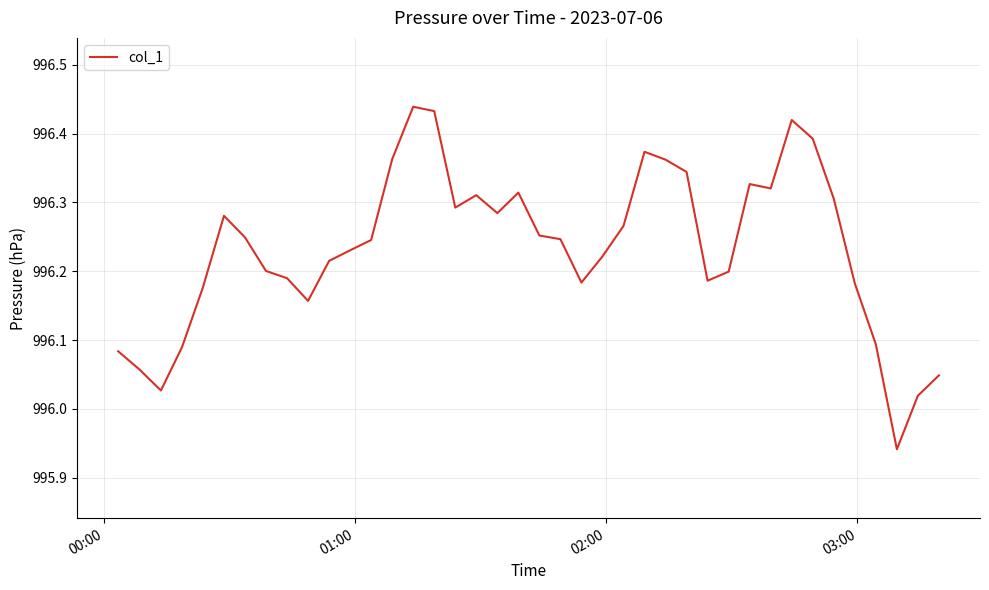

What is the difference between the maximum and minimum values?

0.5